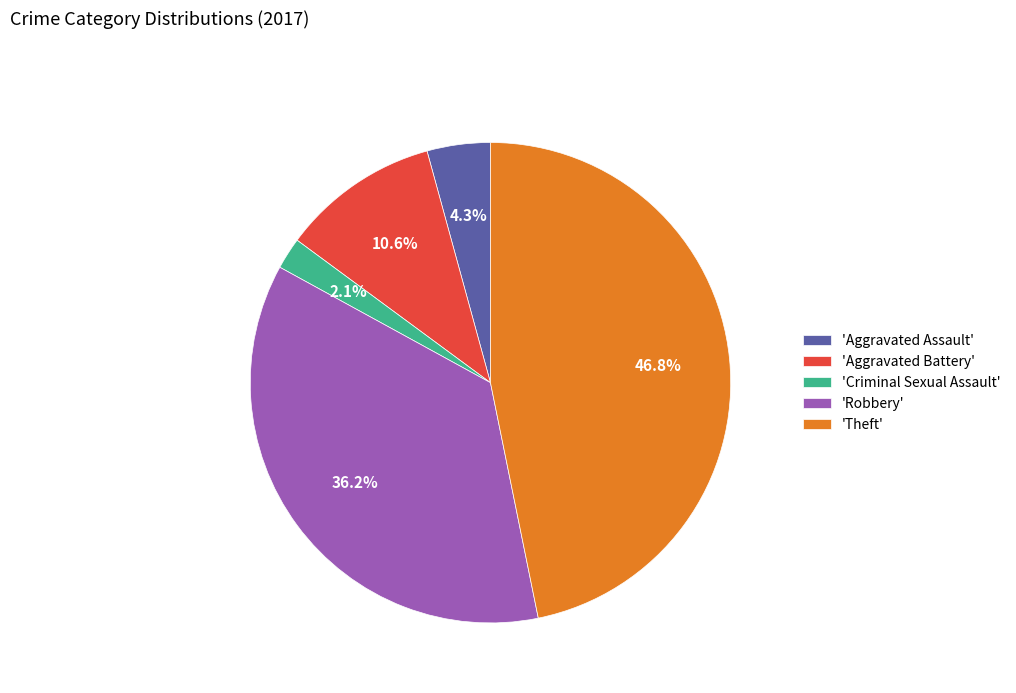

What is the smallest slice in the pie chart?

'Criminal Sexual Assault'